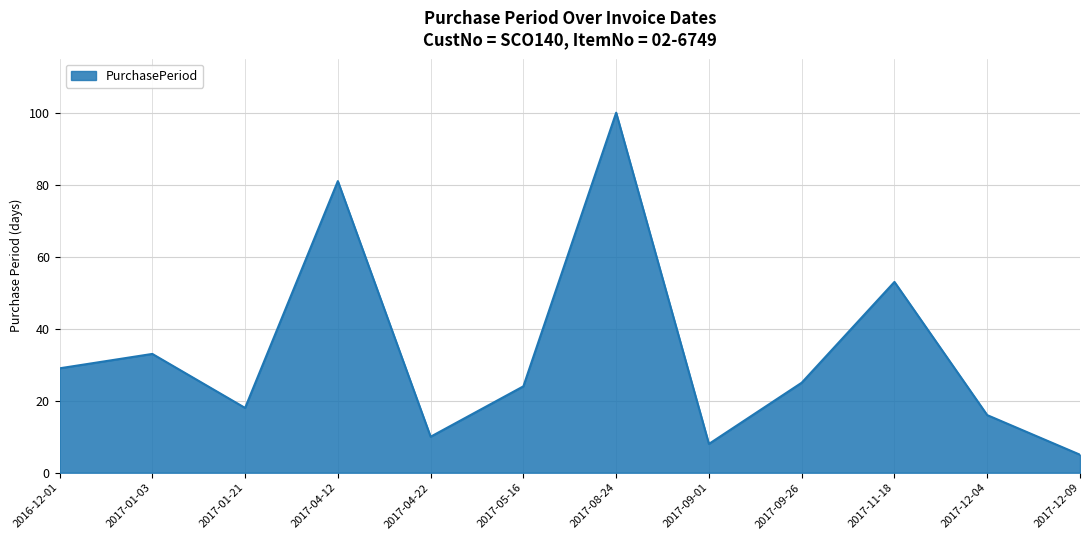

Between 2017-08-24 and 2017-09-26, which is larger?

2017-08-24